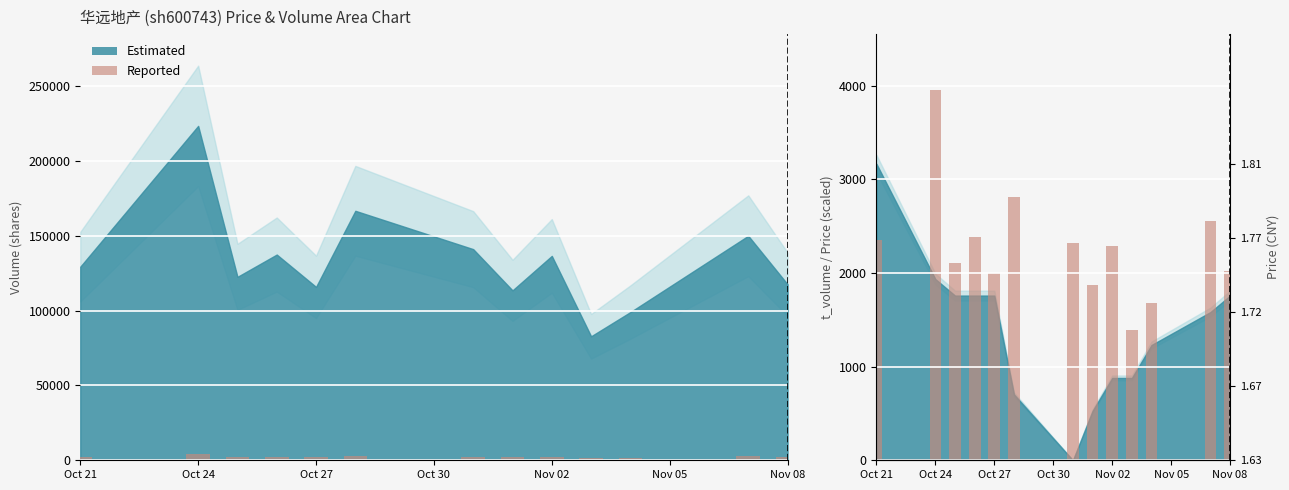

What is the greatest value displayed?

3959